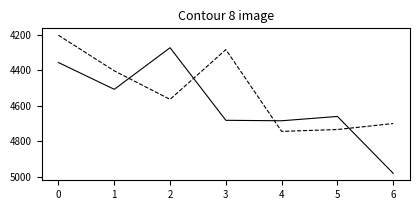

What is the spread (max minus min) of values at 6?

281.6